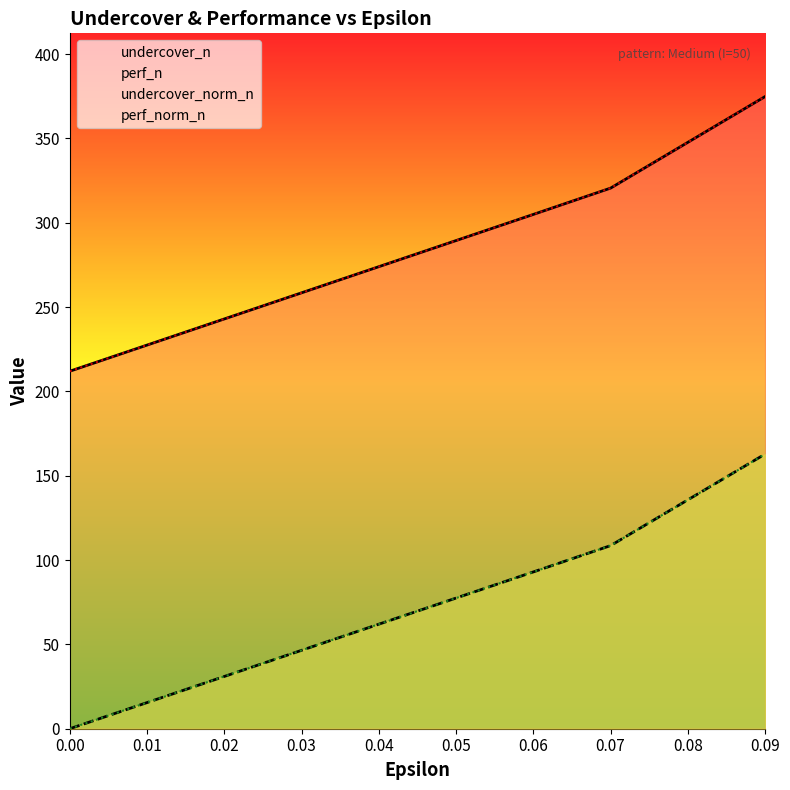

What is the average value of the perf_norm_n series?

73.3